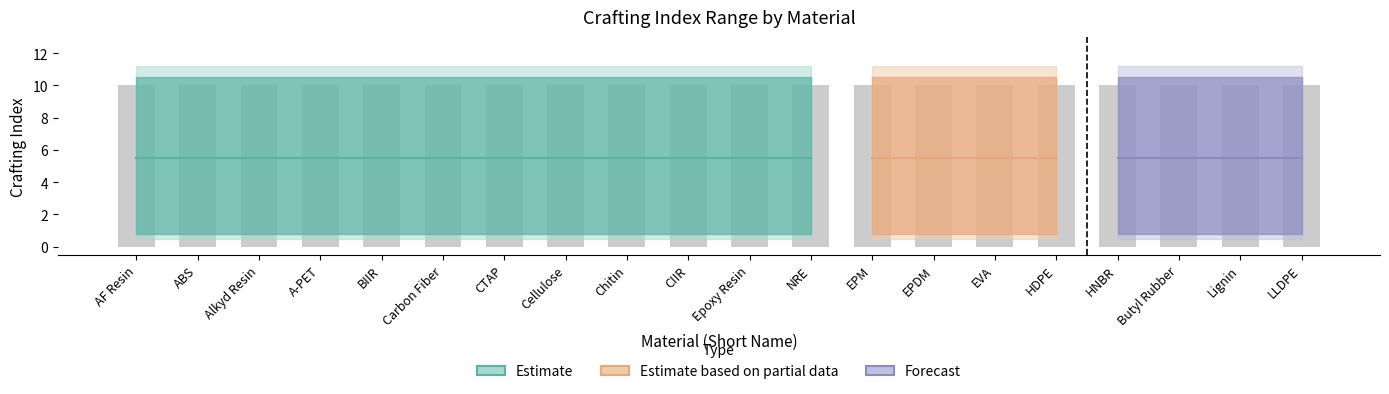

Which has a higher value, Chitin or Epoxy Resin?

Chitin